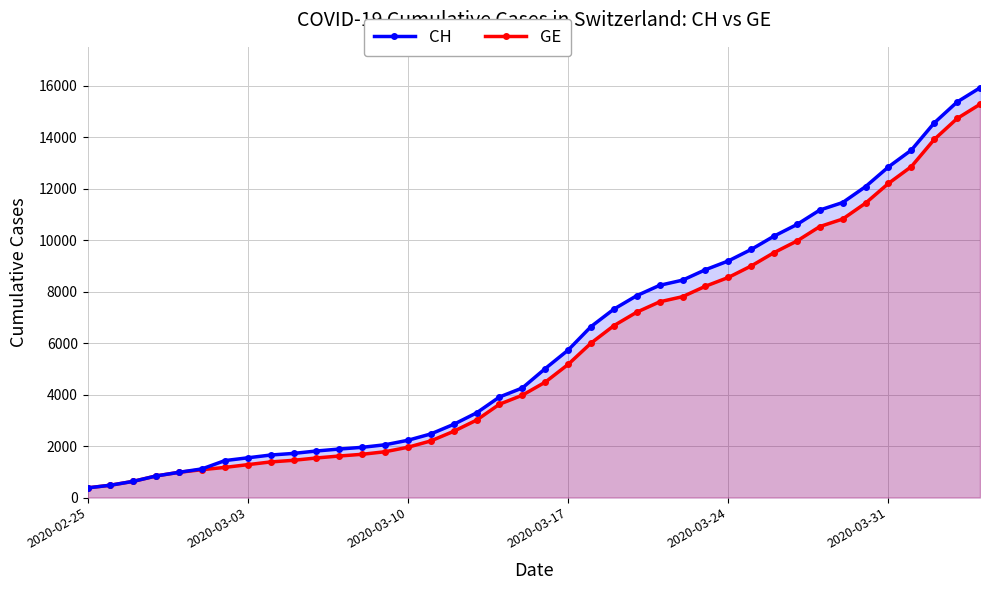

True or false: GE and CH cross at least once.

False